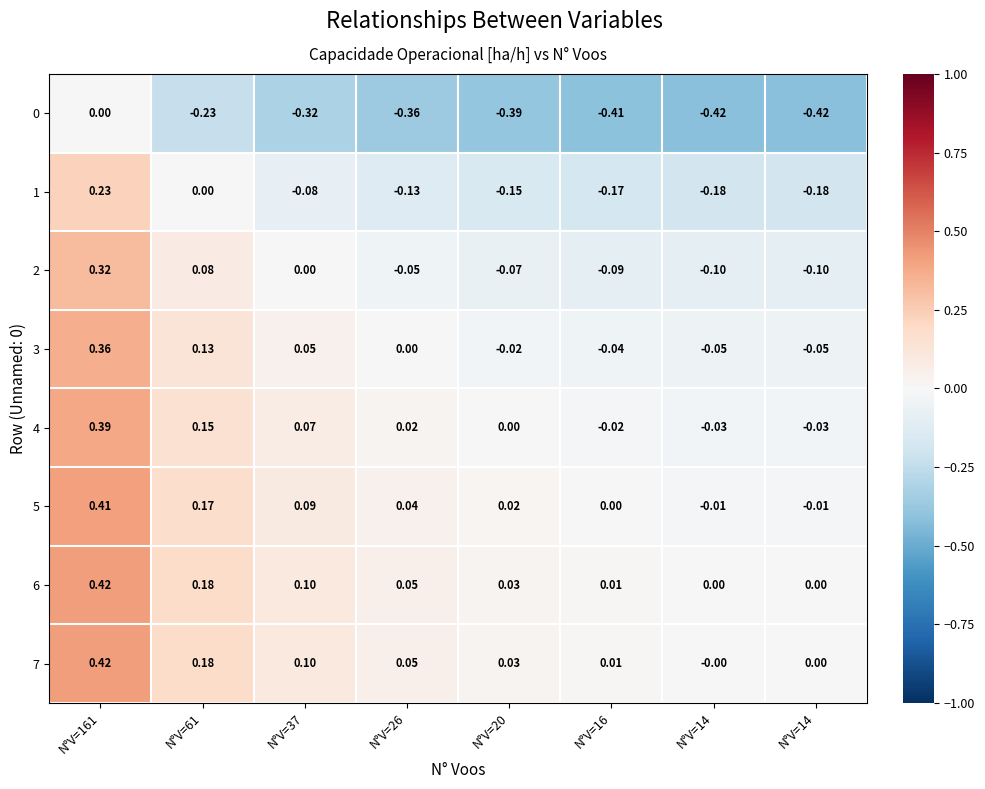

Which category has the highest value across all series?

N°V=161